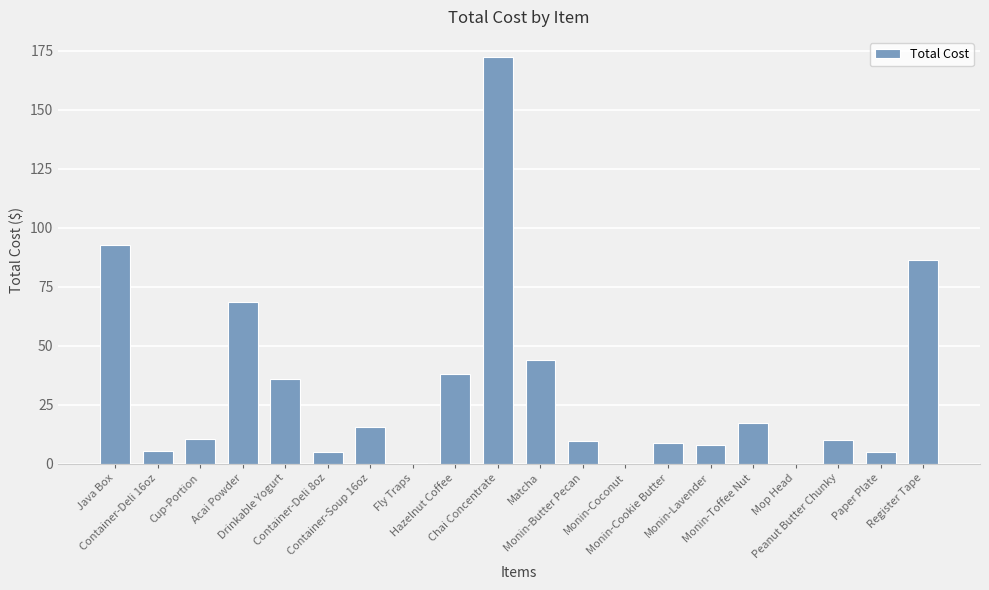

The value at Mop Head is 0.0. True or false?

True